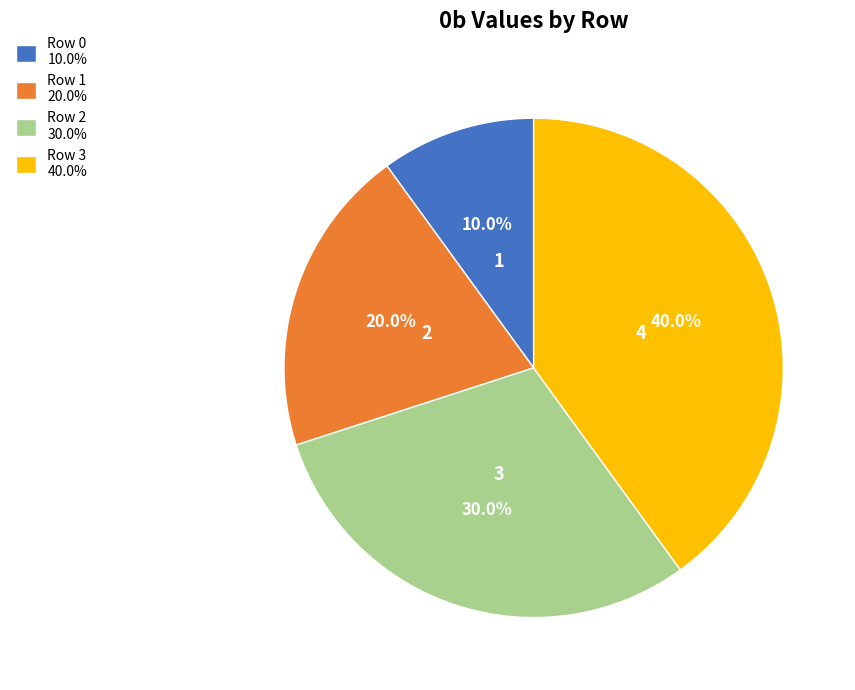

What percentage do Row 0 and Row 2 together represent?

40.0%